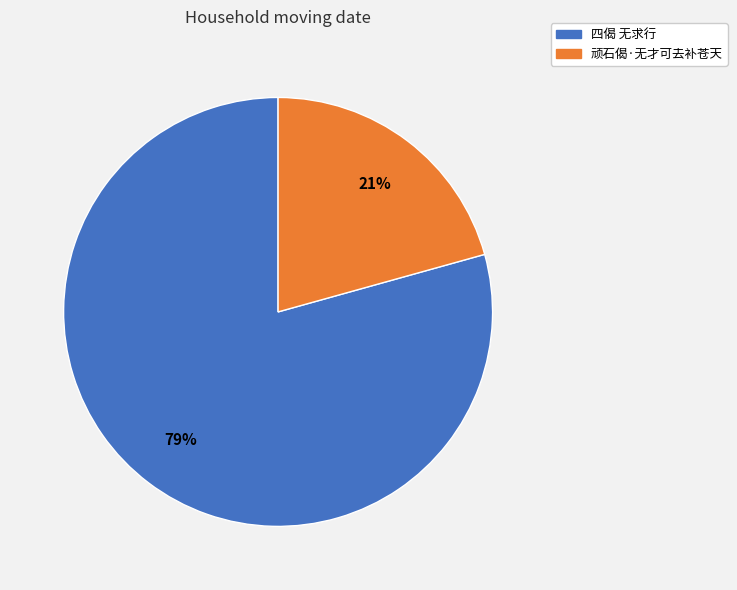

What percentage is the 四偈 无求行 slice, to the nearest percent?

79%